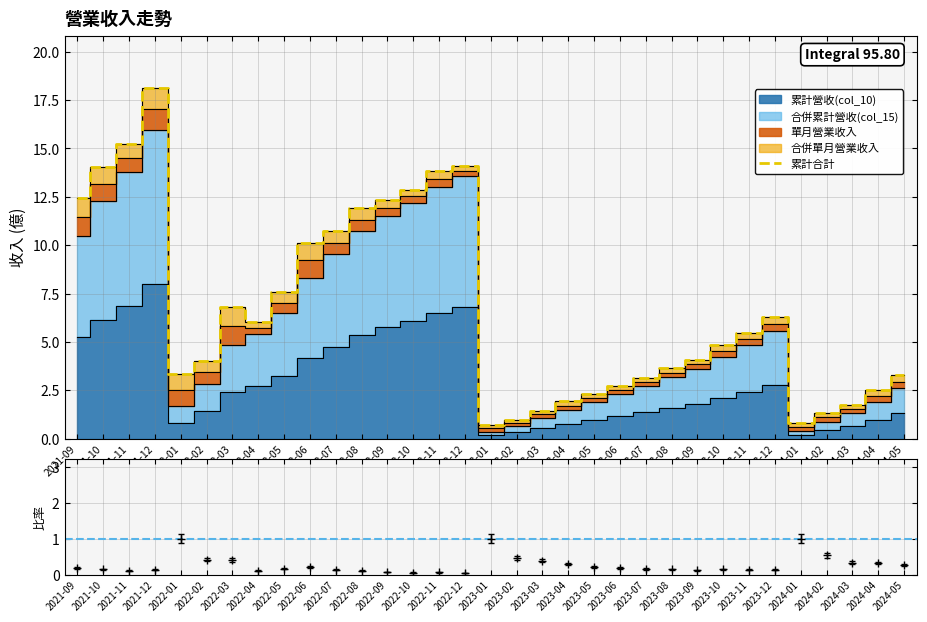

True or false: the data shows 14.1 at 2022-12.

True